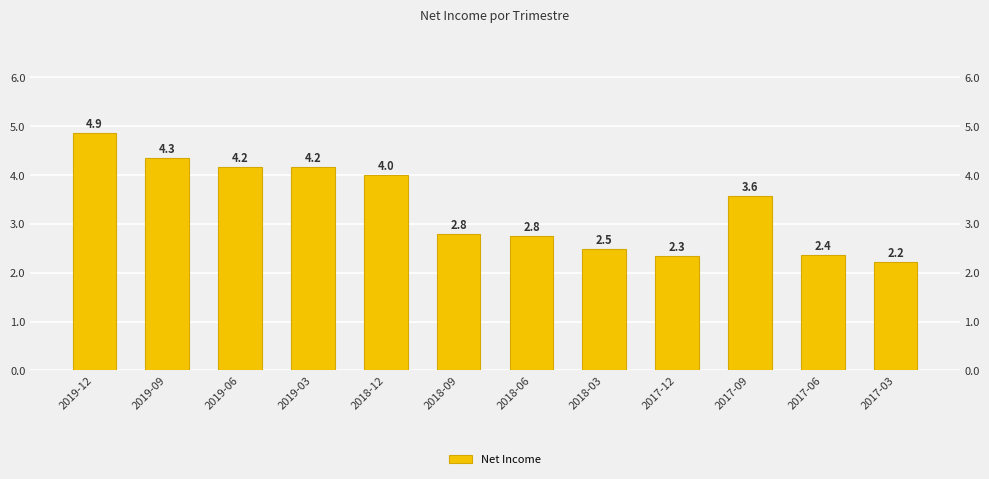

Reading right to left, what are all the values shown in this chart?

2216199000	2355770000	3570144000	2341000000	2492377000	2750168000	2796777000	3998000000	4156000000	4157000000	4340000000	4865000000